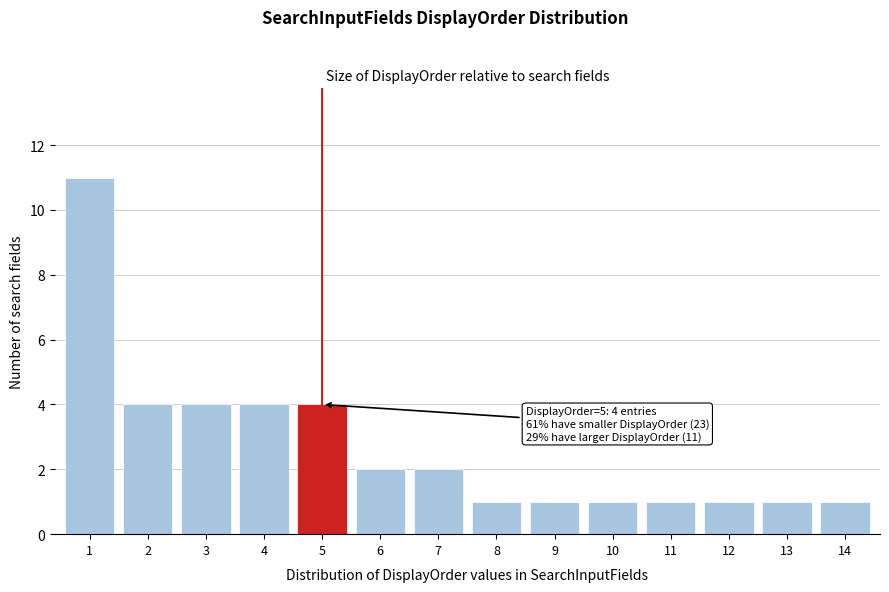

Reading left to right, what are all the values shown in this chart?

1=11	2=4	3=4	4=4	5=4	6=2	7=2	8=1	9=1	10=1	11=1	12=1	13=1	14=1